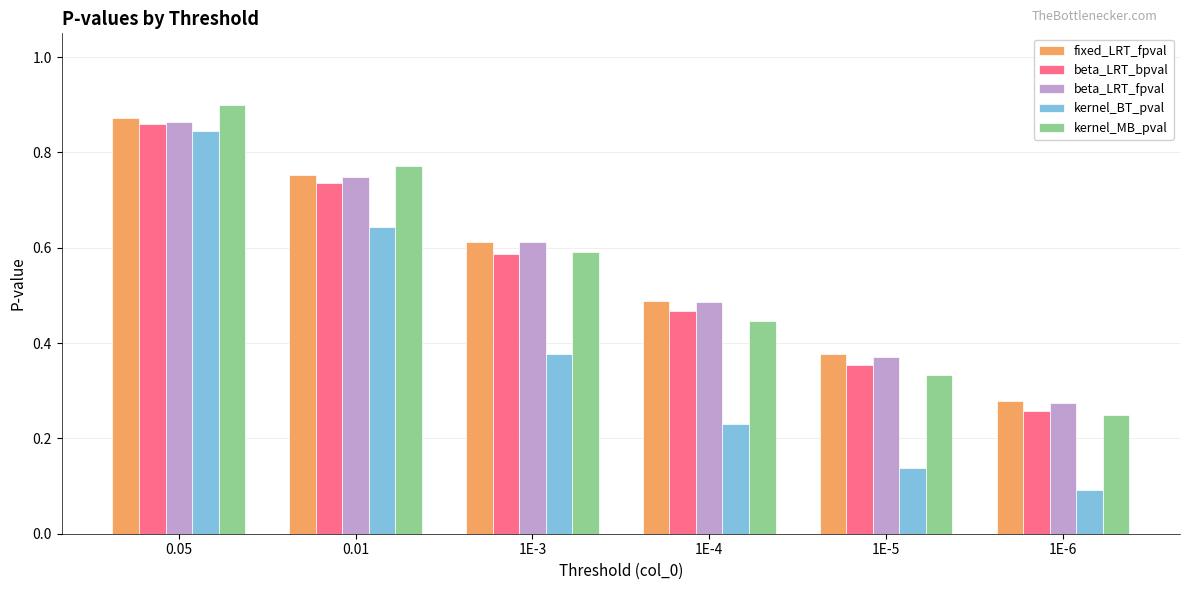

What is the label of the 4th bar from the left?

1E-4